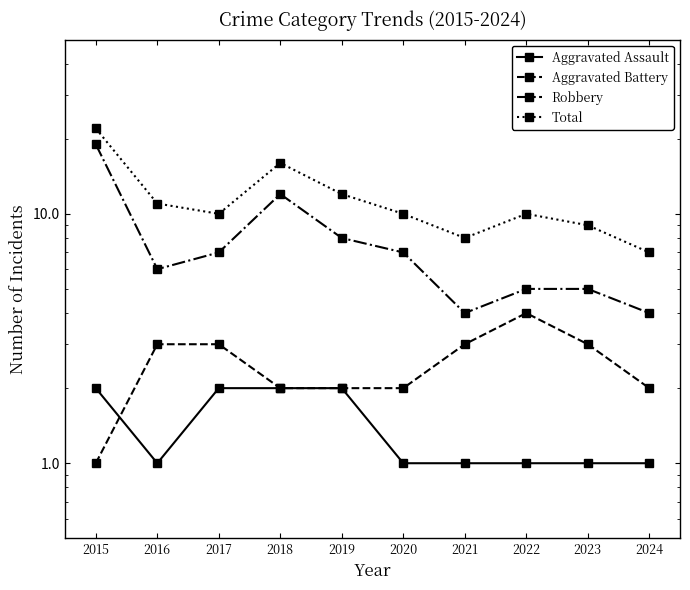

Count the Aggravated Assault values in the range 1 to 2.

10